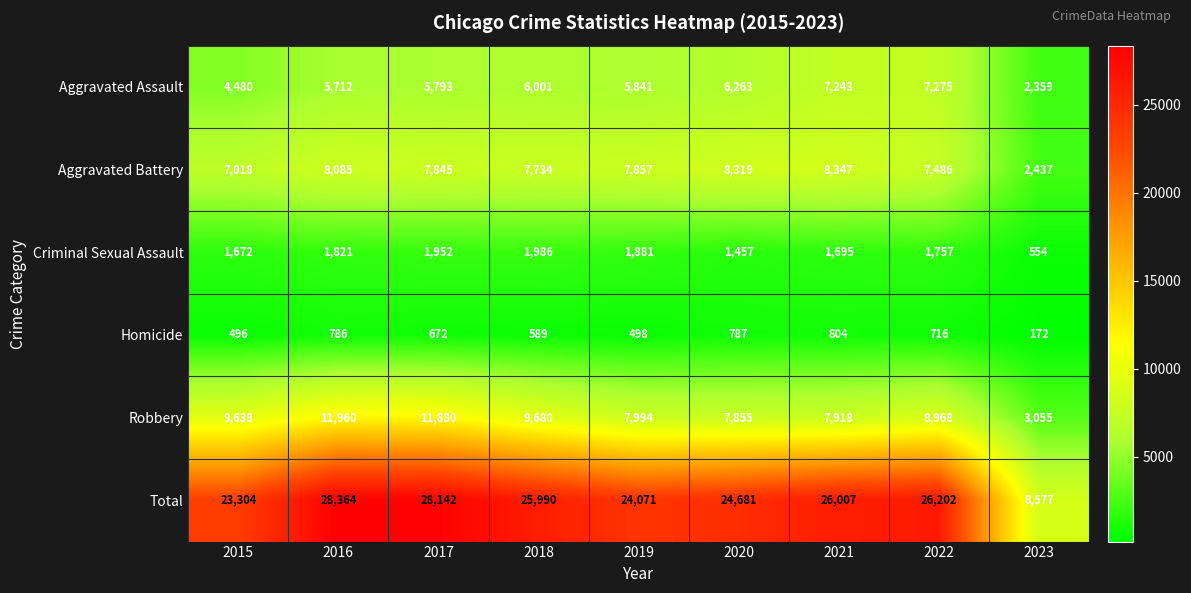

The value of Aggravated Battery at 2021 is 3452. True or false?

False